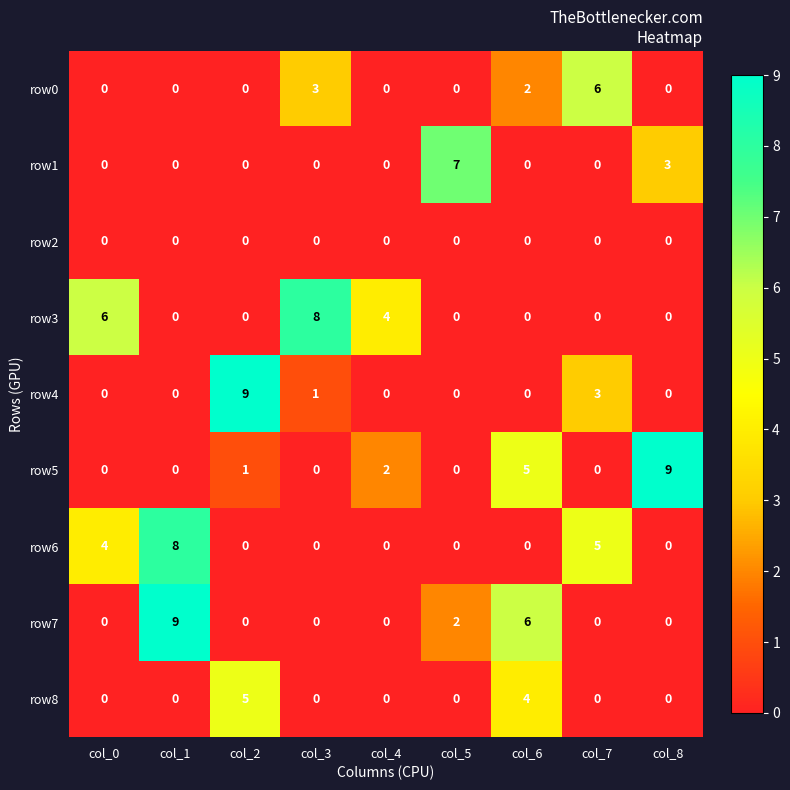

Which series changed the most between col_7 and col_8?

row5